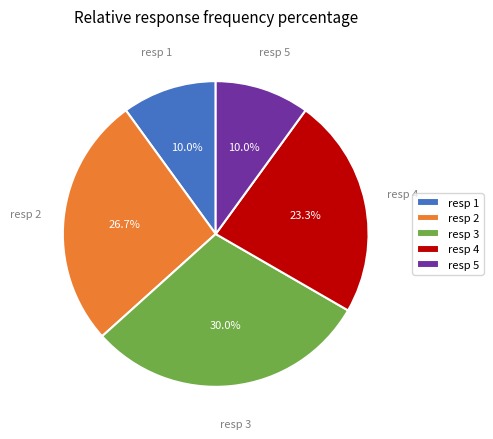

Which category has the biggest portion of the pie?

resp 3